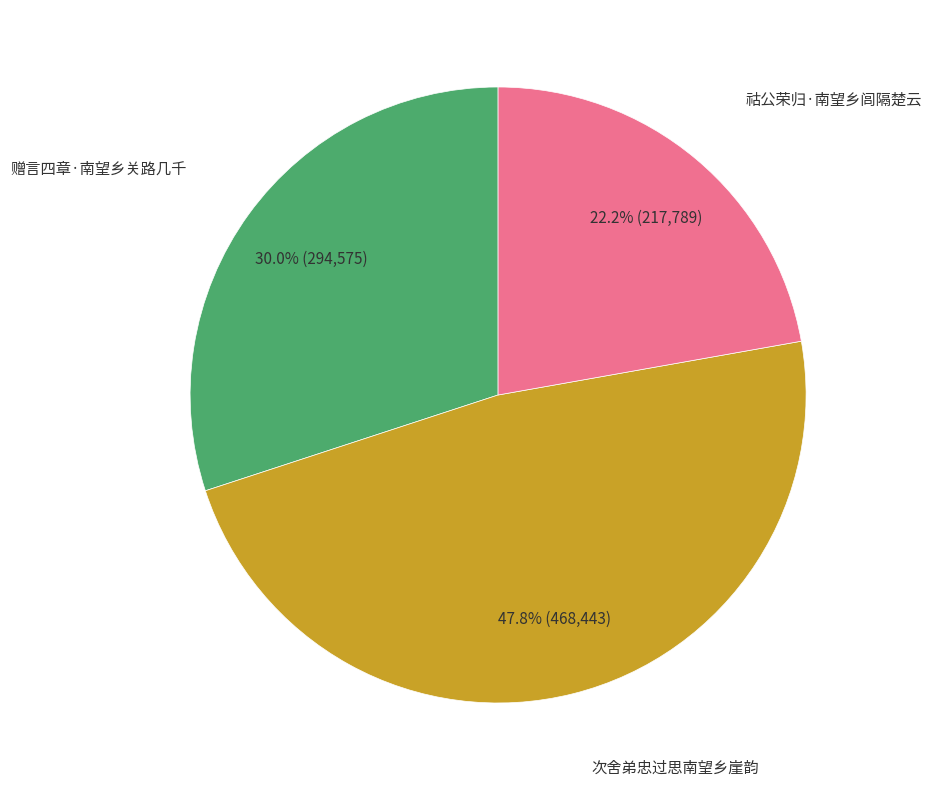

Is there any slice that represents more than half of the pie?

No